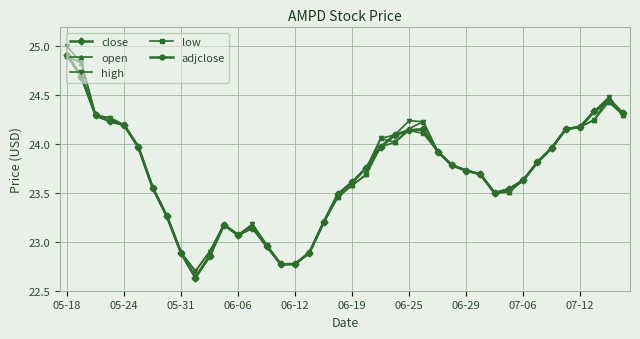

What is the difference between the maximum and minimum values in the close series?

2.3